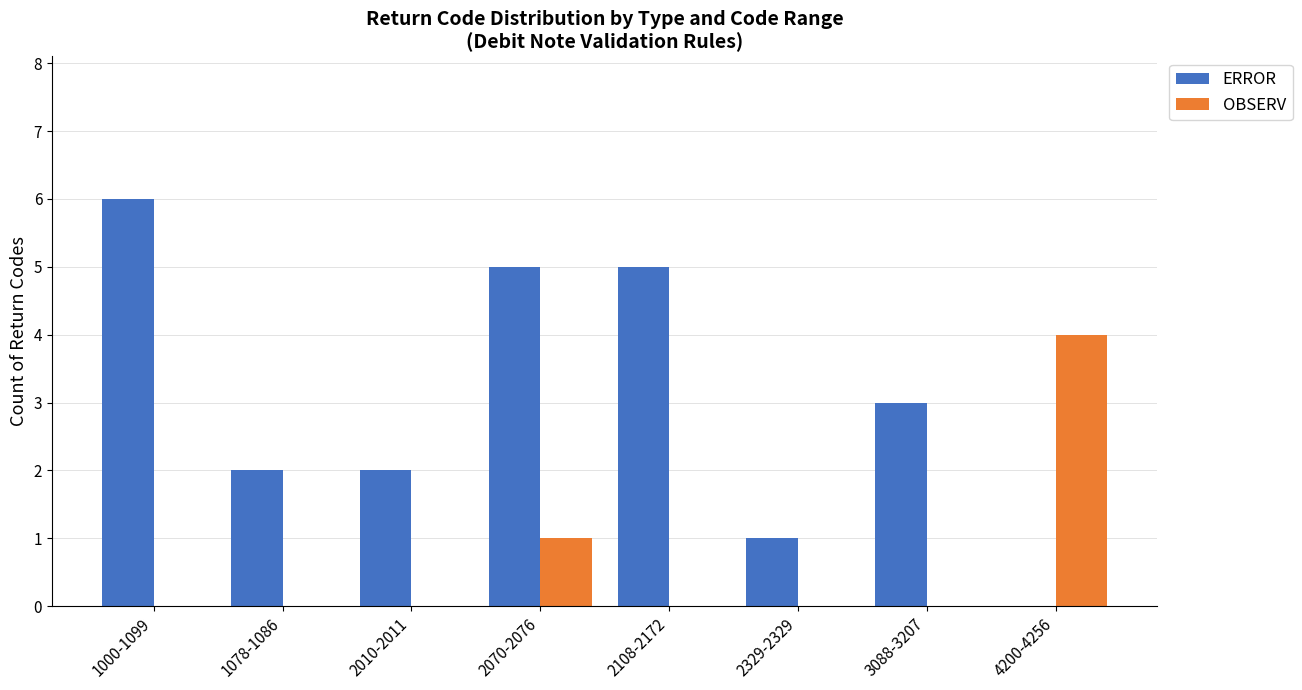

At which label does OBSERV reach its peak?

4200-4256